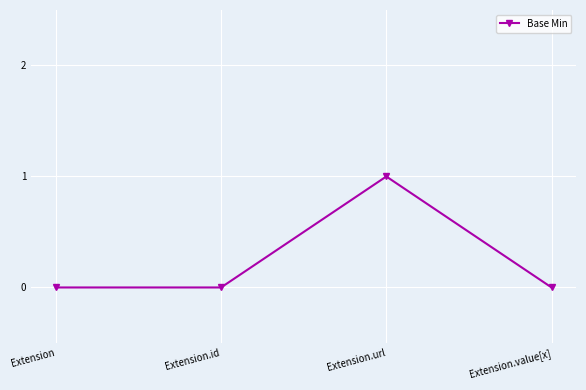

What is the sum of all values?

1